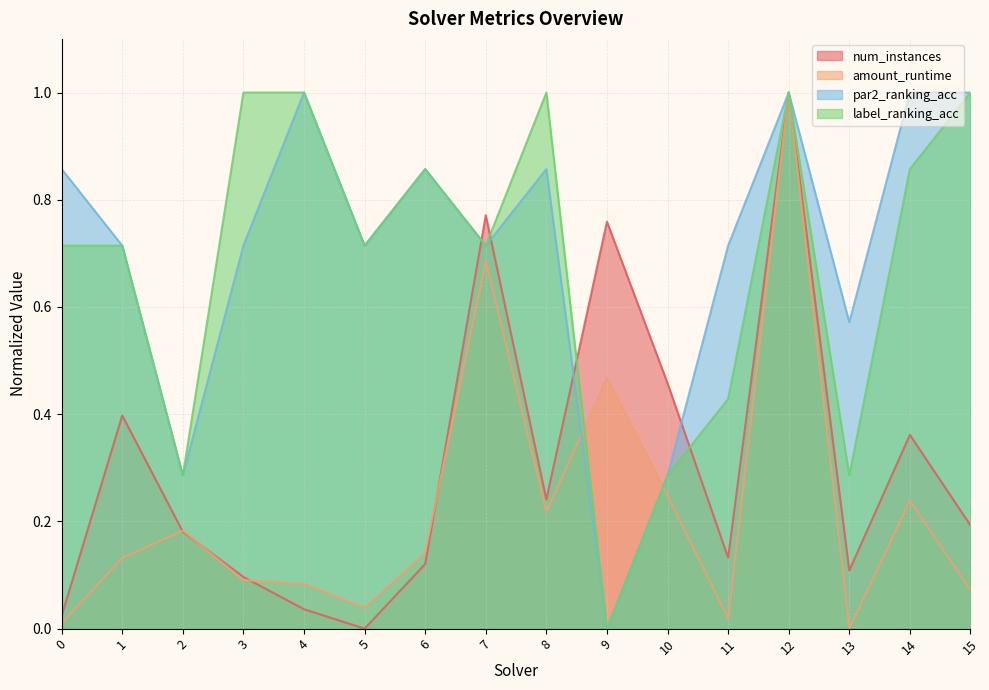

At which category is the sum across all series the highest?

12